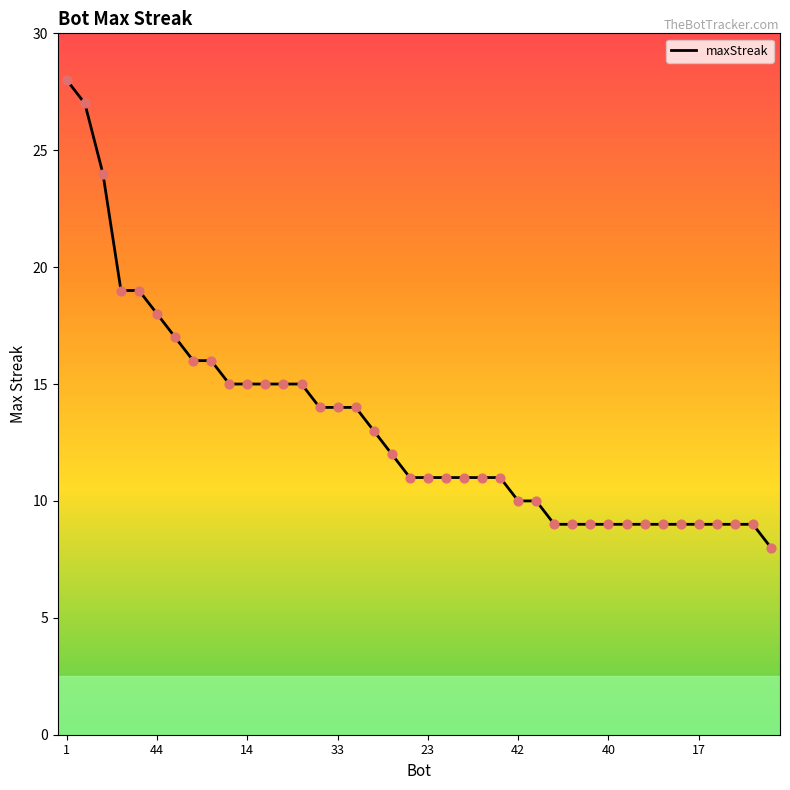

What is the smallest value displayed?

8